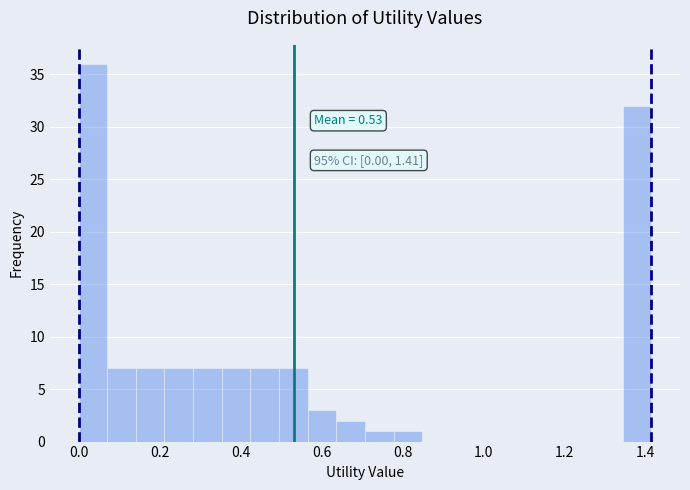

Read against the x-axis, roughly where is the centre of the tallest bar?

0.04